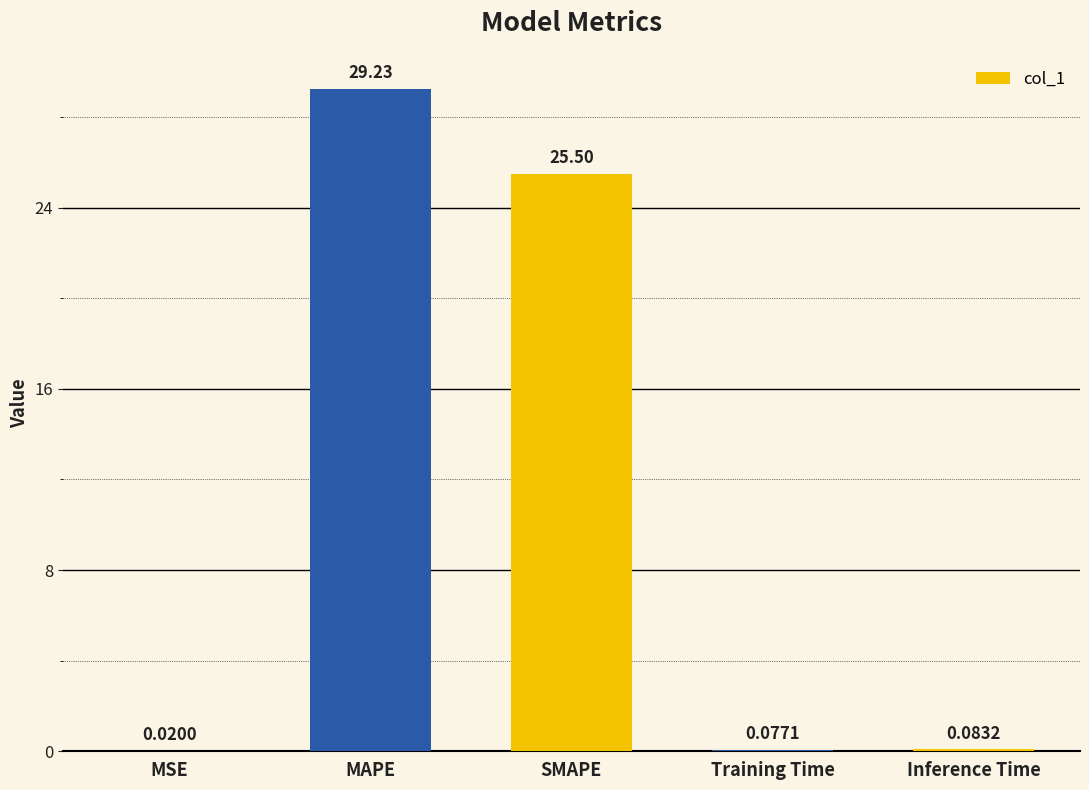

What is the sum of all values?

54.9